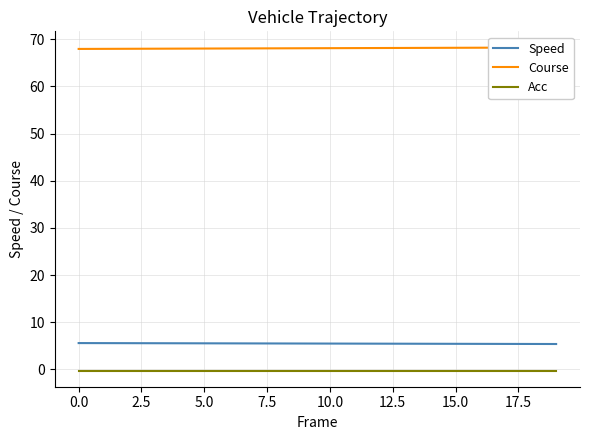

Which series has the largest range (max minus min)?

Course